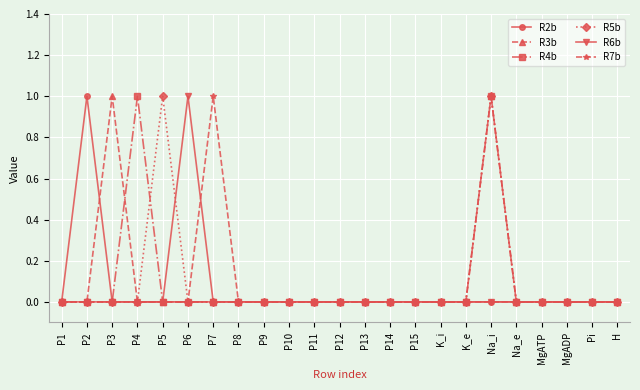

Reading right to left, transcribe all the data shown in this chart.

R2b: 0	0	0	0	0	0	0	0	0	0	0	0	0	0	0	0	0	0	0	0	0	1	0
R3b: 0	0	0	0	0	1	0	0	0	0	0	0	0	0	0	0	0	0	0	0	1	0	0
R4b: 0	0	0	0	0	1	0	0	0	0	0	0	0	0	0	0	0	0	0	1	0	0	0
R5b: 0	0	0	0	0	1	0	0	0	0	0	0	0	0	0	0	0	0	1	0	0	0	0
R6b: 0	0	0	0	0	0	0	0	0	0	0	0	0	0	0	0	0	1	0	0	0	0	0
R7b: 0	0	0	0	0	0	0	0	0	0	0	0	0	0	0	0	1	0	0	0	0	0	0